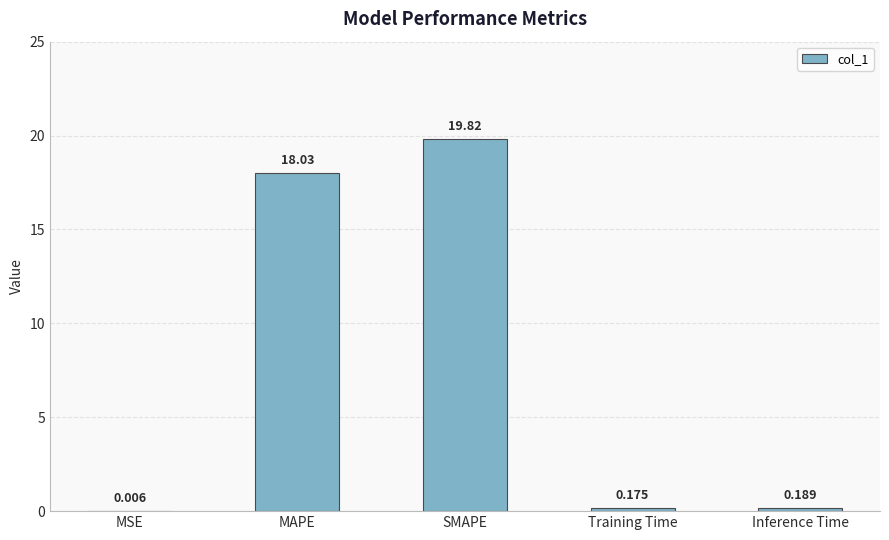

At which category does the chart reach its peak across all series?

SMAPE